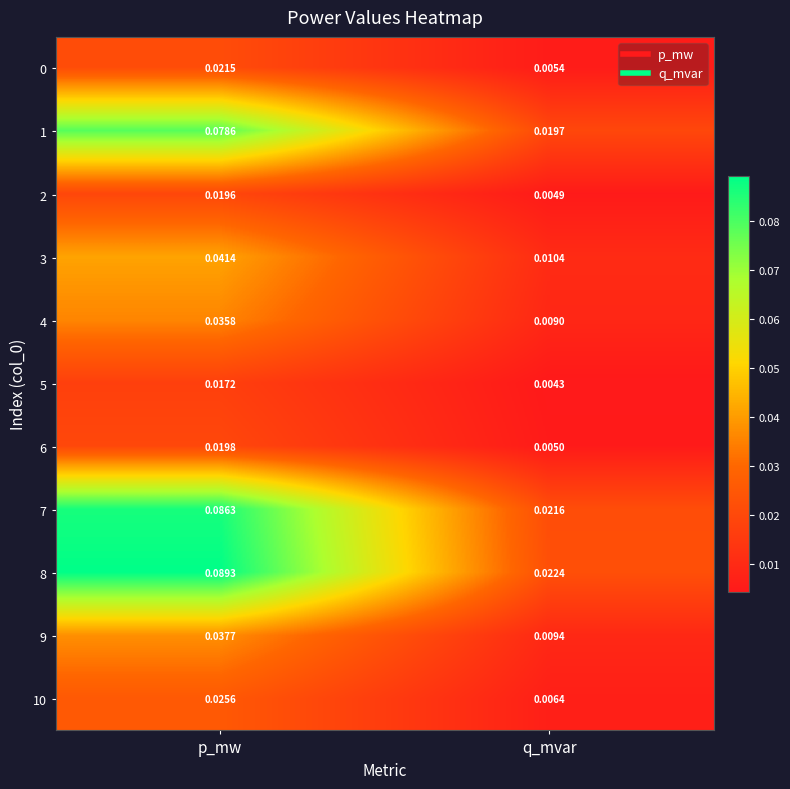

At which label does 4 reach its minimum?

q_mvar